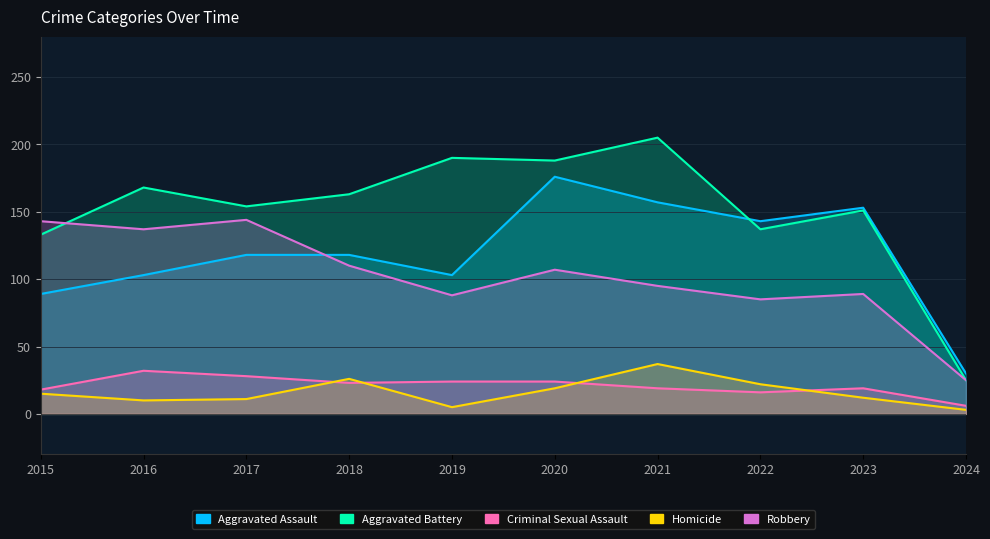

What is the approximate value of Criminal Sexual Assault at 2019, to the nearest 10?

20